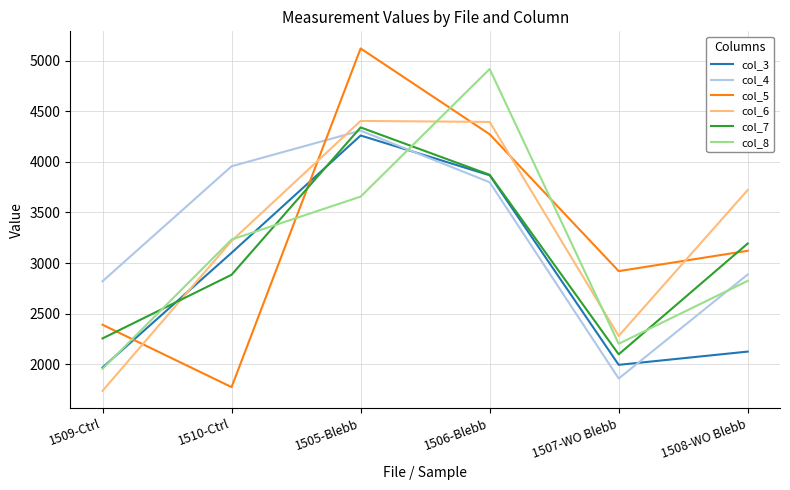

At which category is the sum across all series the highest?

1505-Blebb